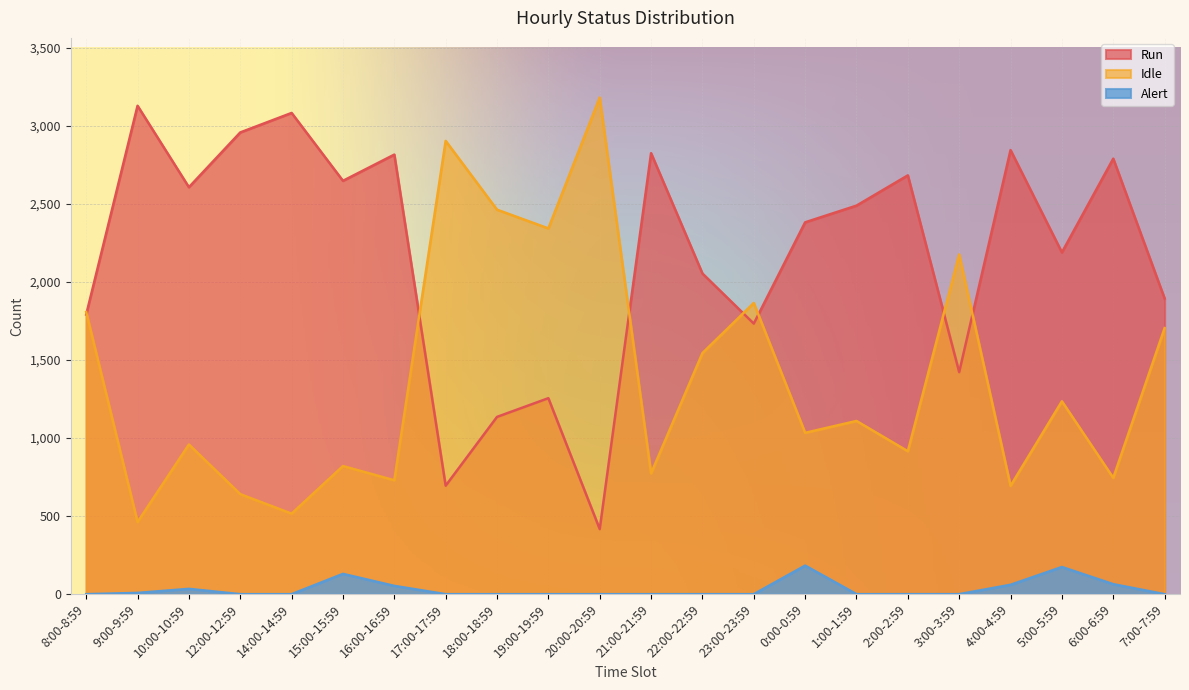

Does the chart display data point markers on the line(s)?

No